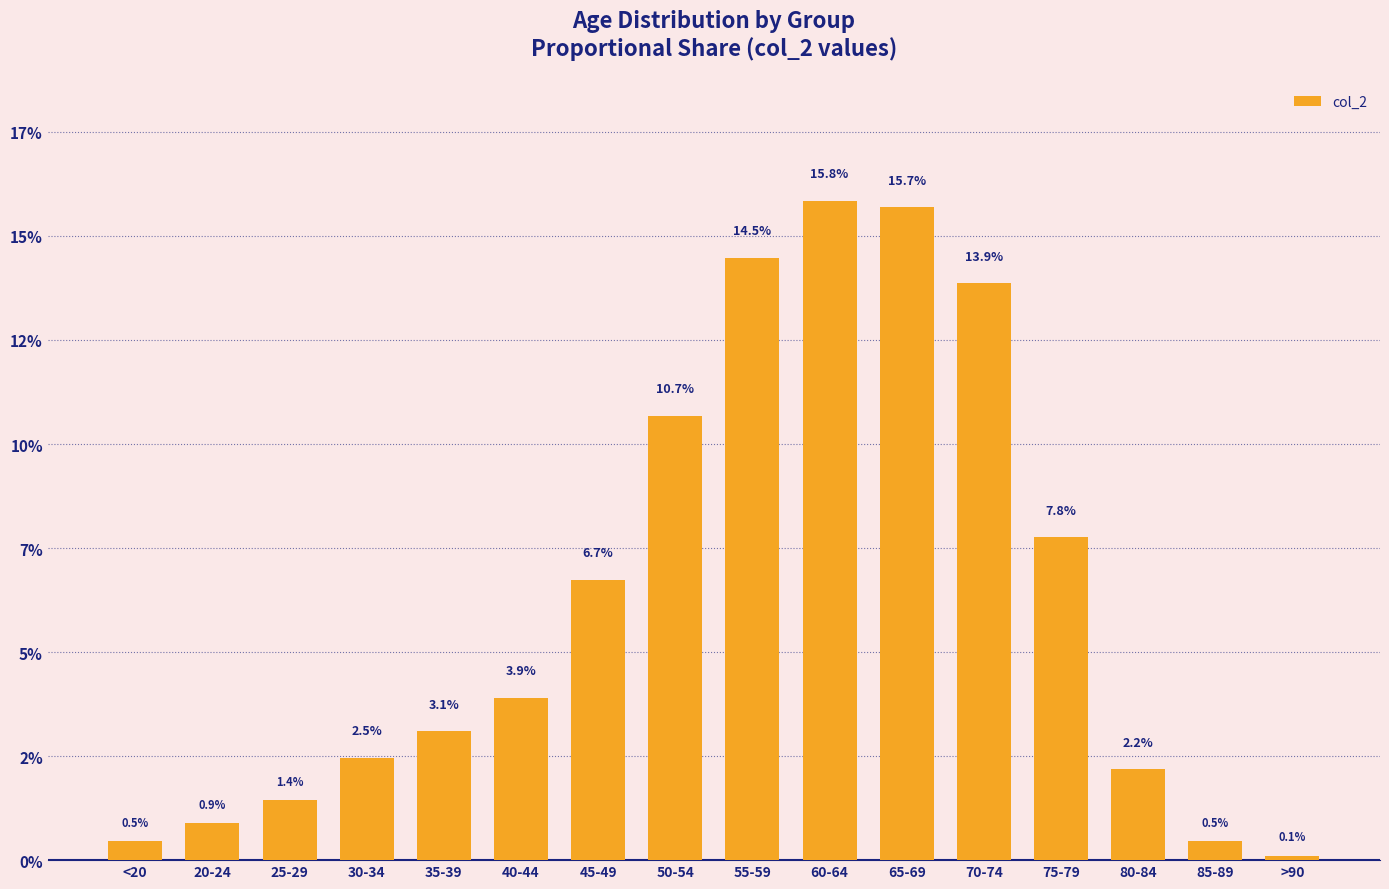

Reading left to right, what are all the values shown in this chart?

0.5	0.9	1.4	2.5	3.1	3.9	6.7	10.7	14.5	15.8	15.7	13.9	7.8	2.2	0.5	0.1